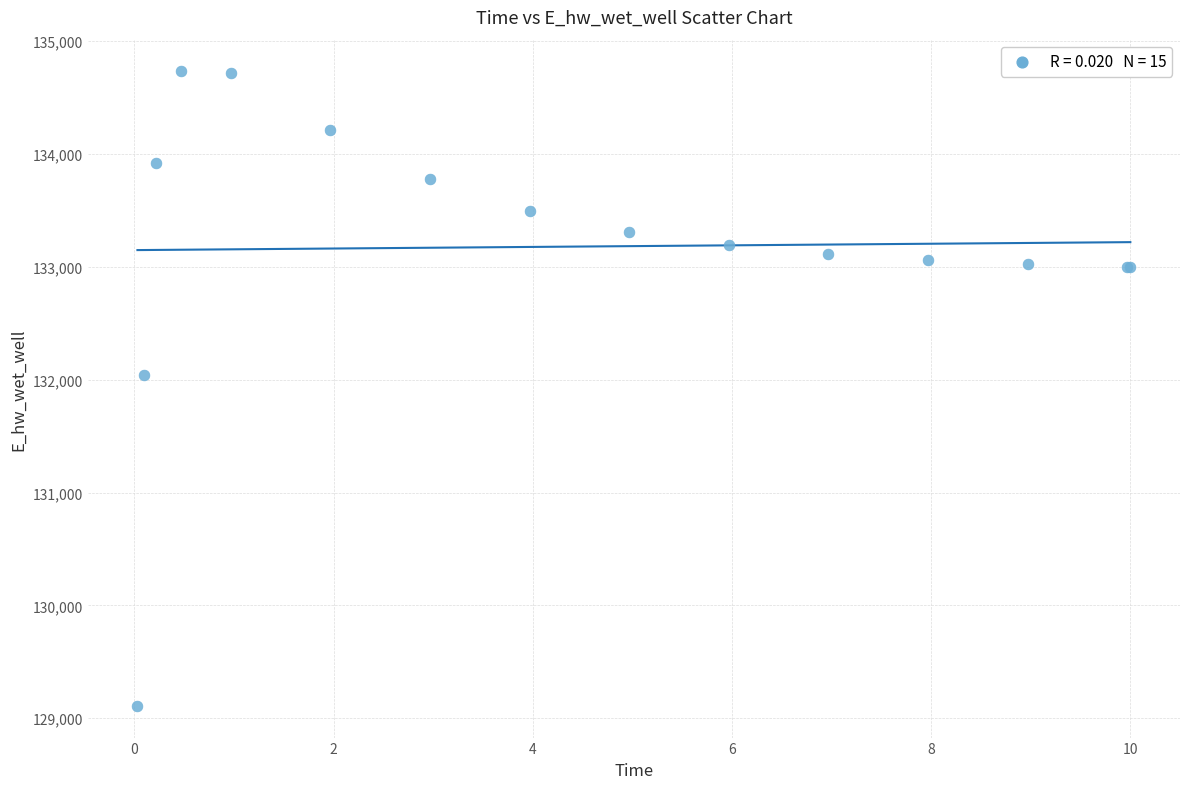

What Y value in the scatter plot is closest to 131921?

132043.9